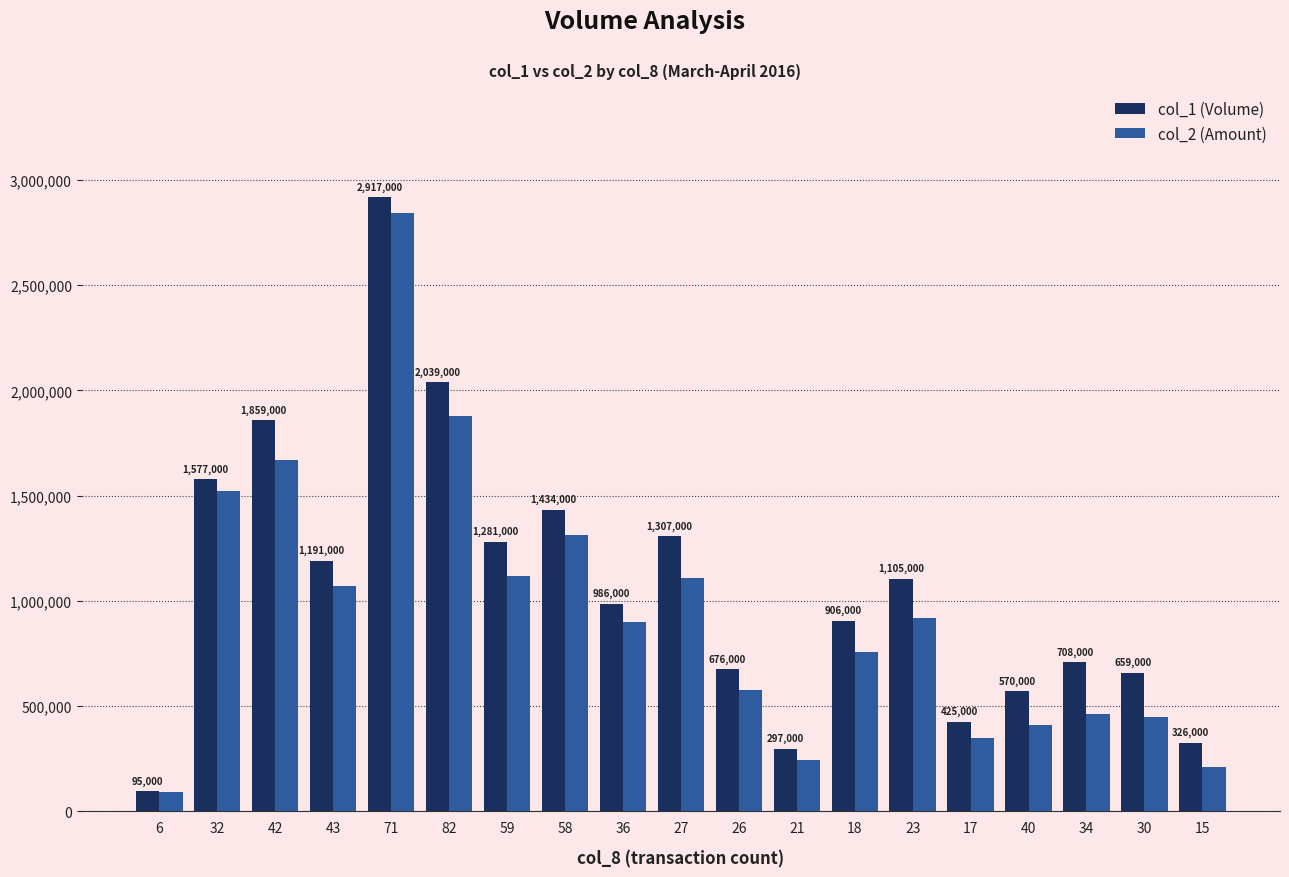

Which category has the lowest value across all series?

6